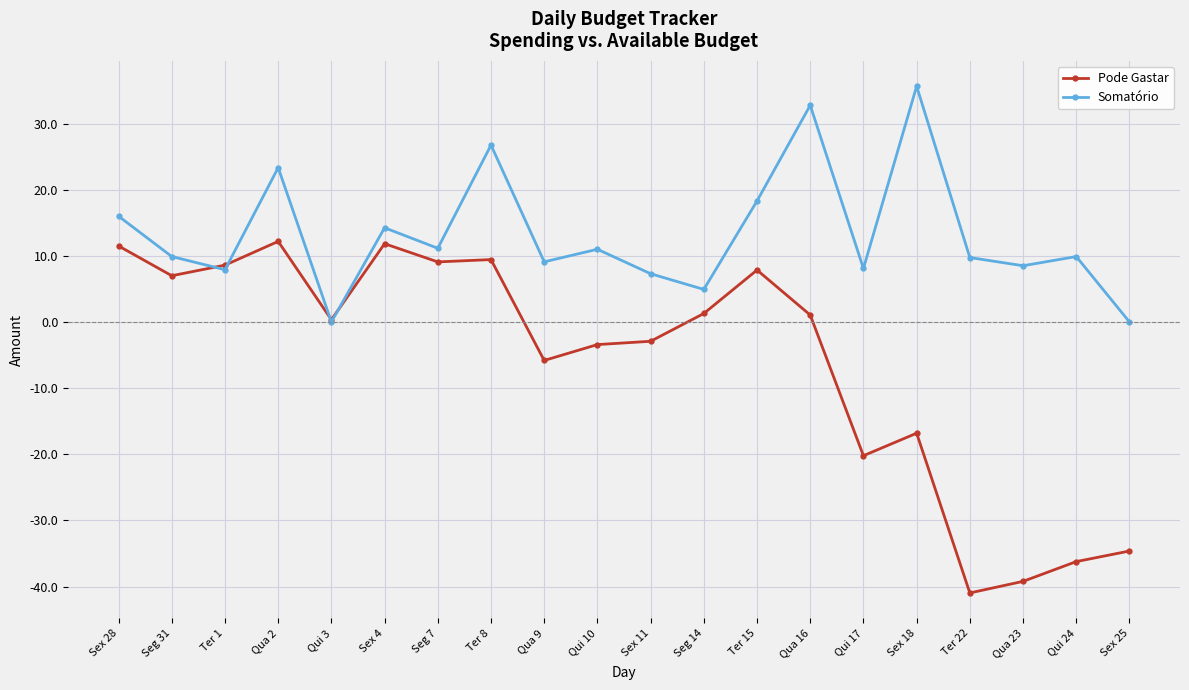

Is it true that Pode Gastar equals -39.2 at Qua 23?

True